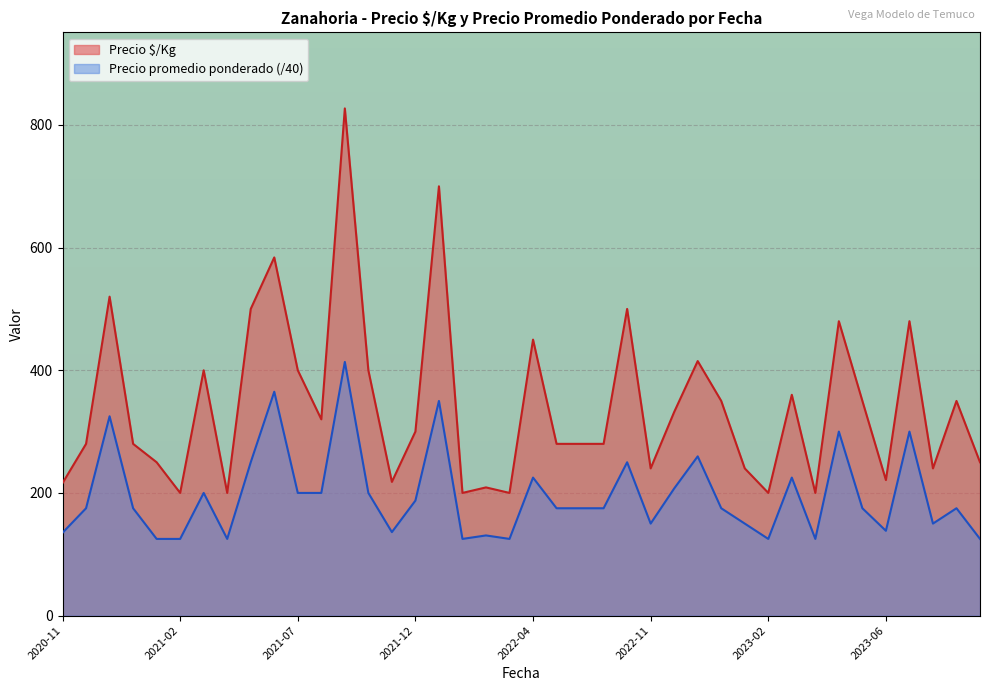

Where is the first local maximum for Precio promedio ponderado?

2020-12-28